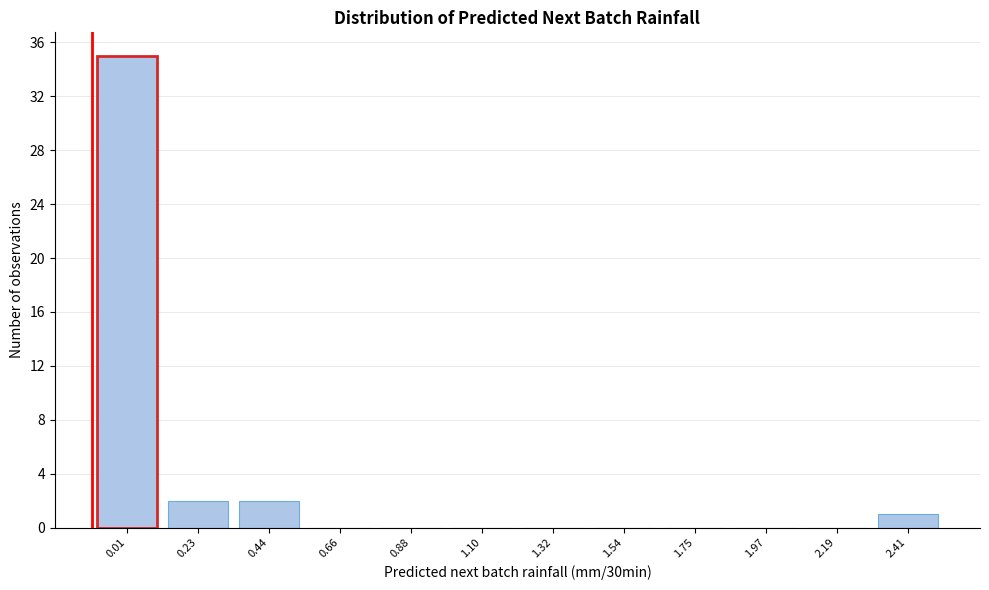

Reading left to right, transcribe all the data shown in this chart.

0.01=35	0.23=2	0.44=2	0.66=0	0.88=0	1.10=0	1.32=0	1.54=0	1.75=0	1.97=0	2.19=0	2.41=1